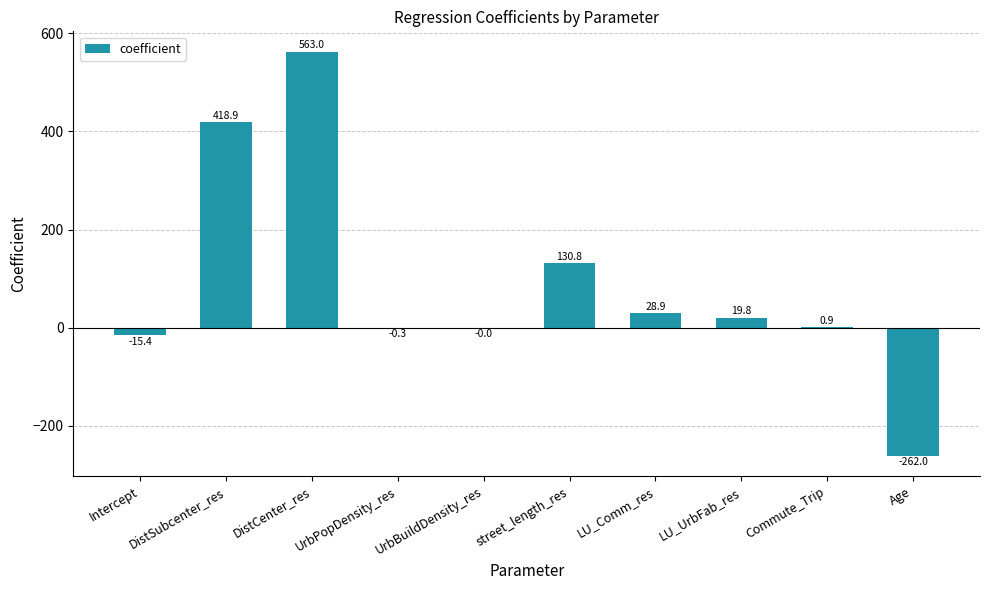

Where does the data first go above 19?

DistSubcenter_res